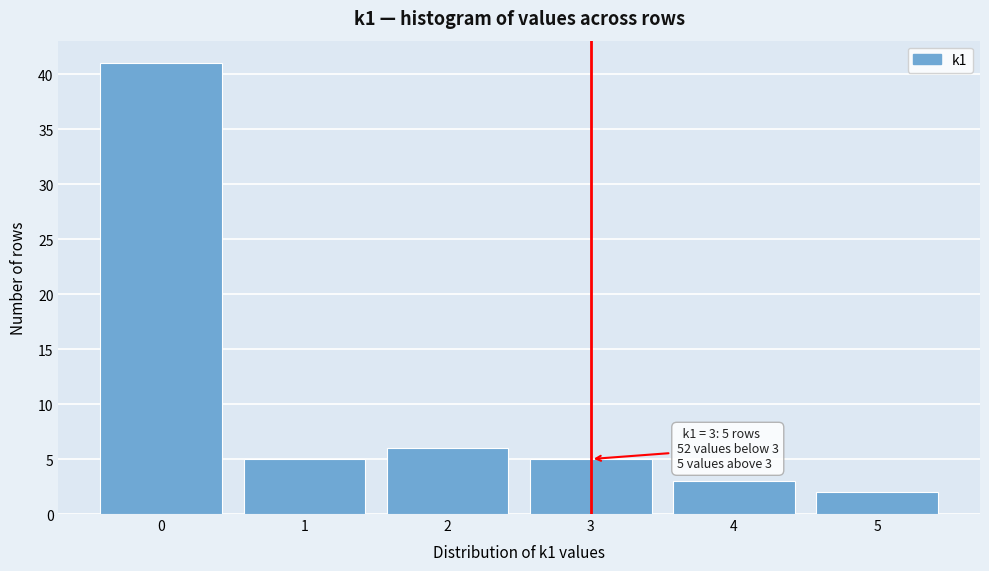

Reading right to left, extract all data points from this chart.

2	3	5	6	5	41